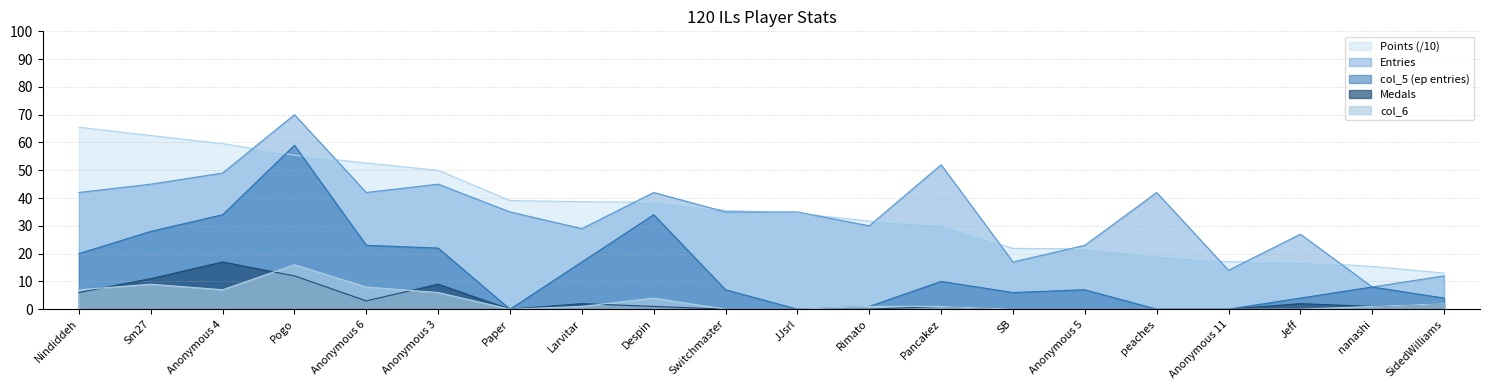

True or false: col_6 has a value of 6.0 at Anonymous 3.

True